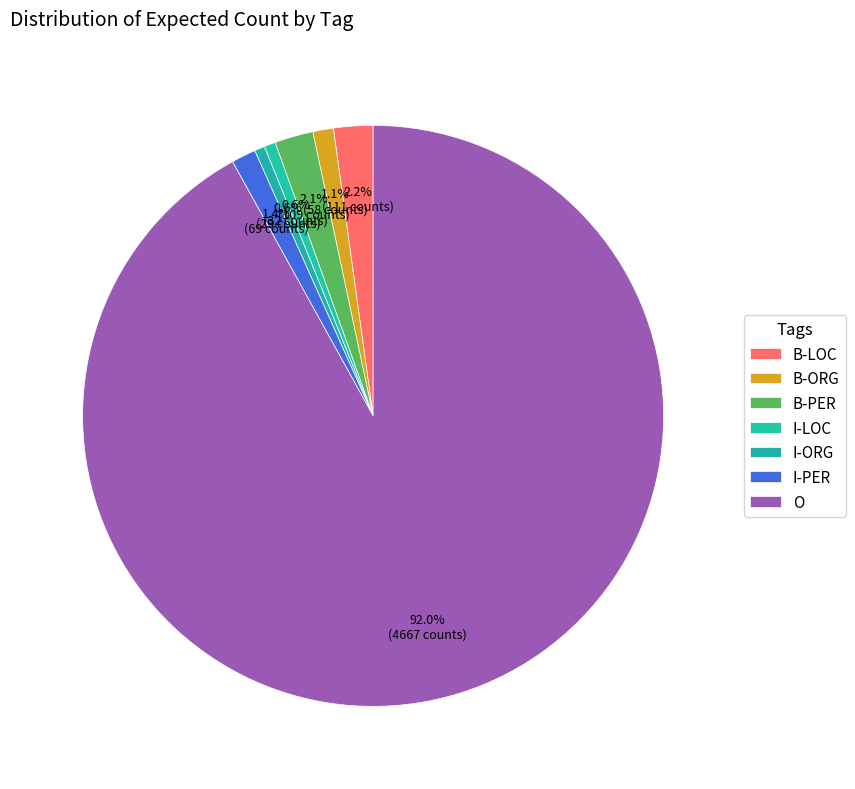

To the nearest percent, what is the average slice percentage?

14%